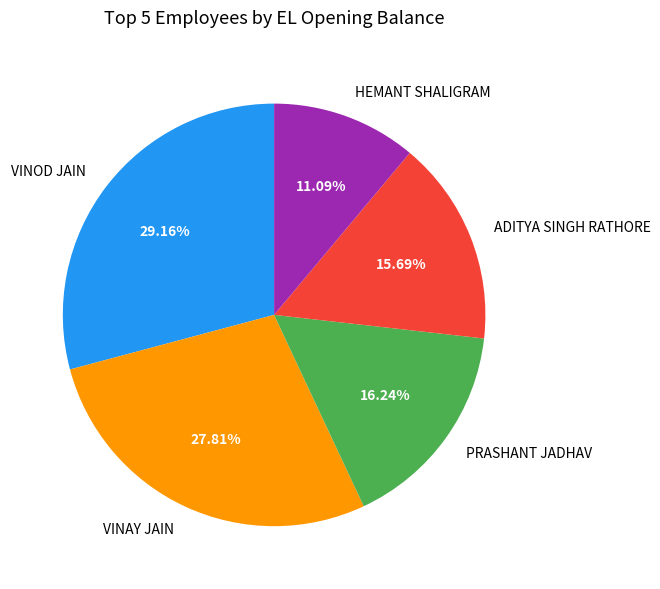

How many slices are in this pie chart?

5